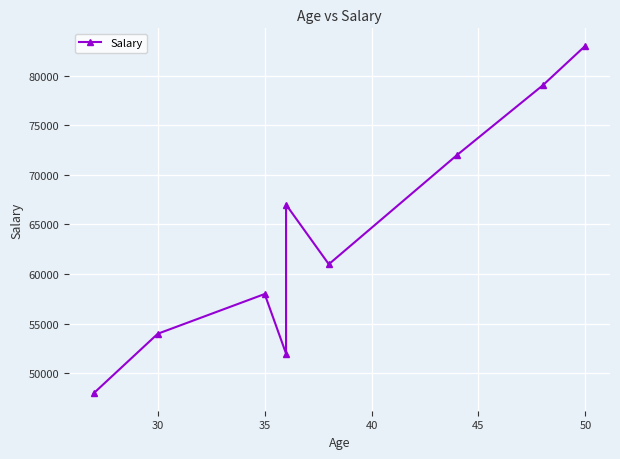

How many series are shown in this chart?

1